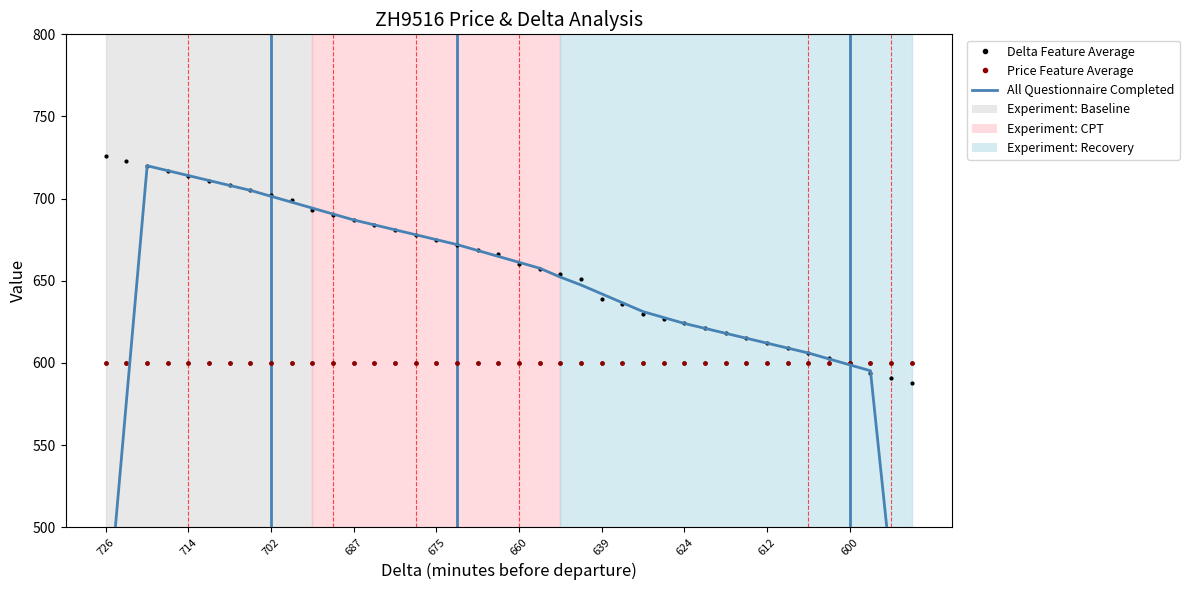

Where is Delta Feature Average nearest to the value 657?

21